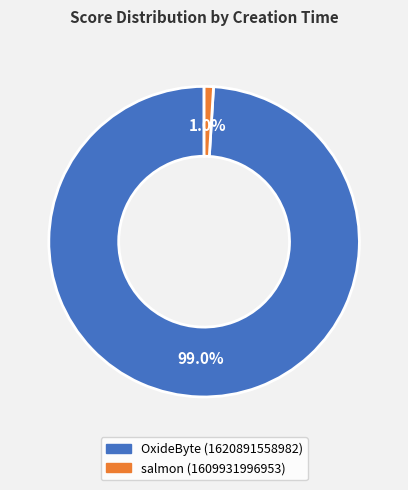

Does any single category account for the majority?

Yes